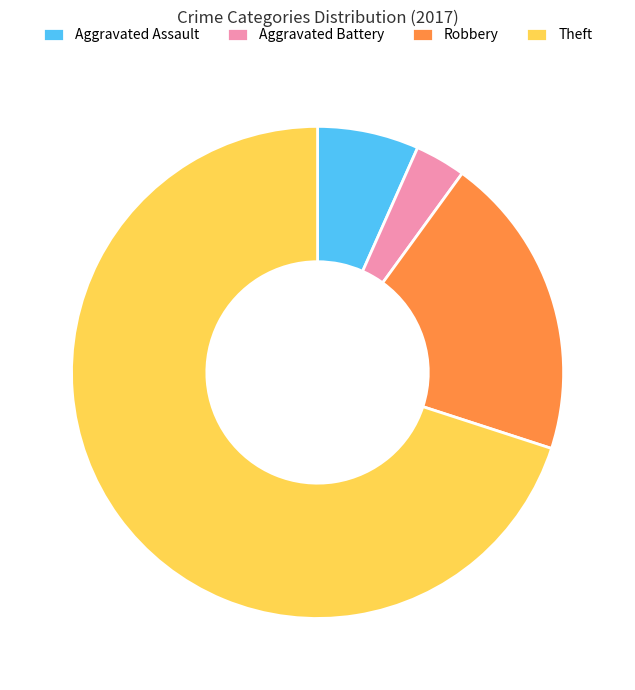

Does Aggravated Battery account for over 50% of the chart?

No